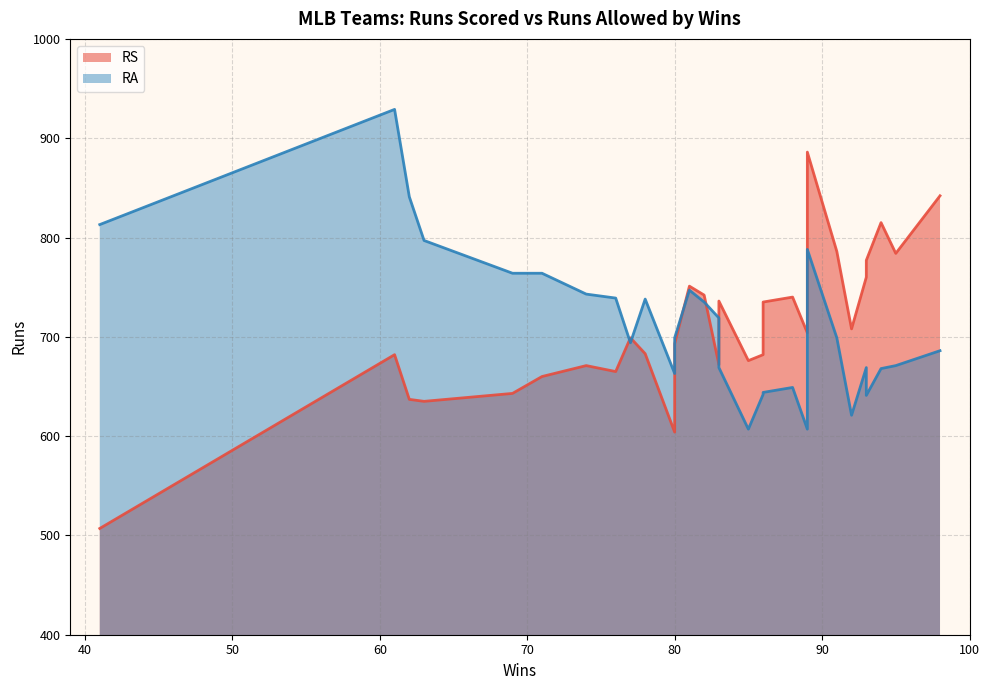

True or false: RA has more than 2 interior local peaks.

True